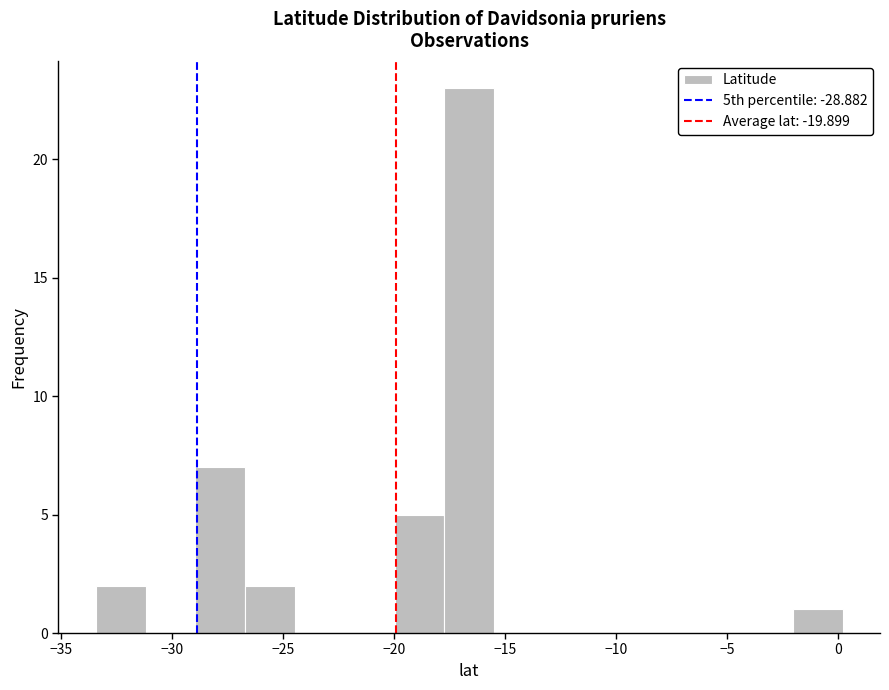

Reading left to right, transcribe this chart: for each bar, give the range it covers on the x-axis and its height. Neither the bar edges nor the heights are printed on the chart, so give them approximately, as read against the axes.

-33.5 to -31.0: 2
-31.0 to -29.0: 0
-29.0 to -26.5: 7
-26.5 to -24.5: 2
-24.5 to -22.0: 0
-22.0 to -20.0: 0
-20.0 to -17.5: 5
-17.5 to -15.5: 23
-15.5 to -13.0: 0
-13.0 to -11.0: 0
-11.0 to -9.0: 0
-9.0 to -6.5: 0
-6.5 to -4.5: 0
-4.5 to -2.0: 0
-2.0 to 0.0: 1